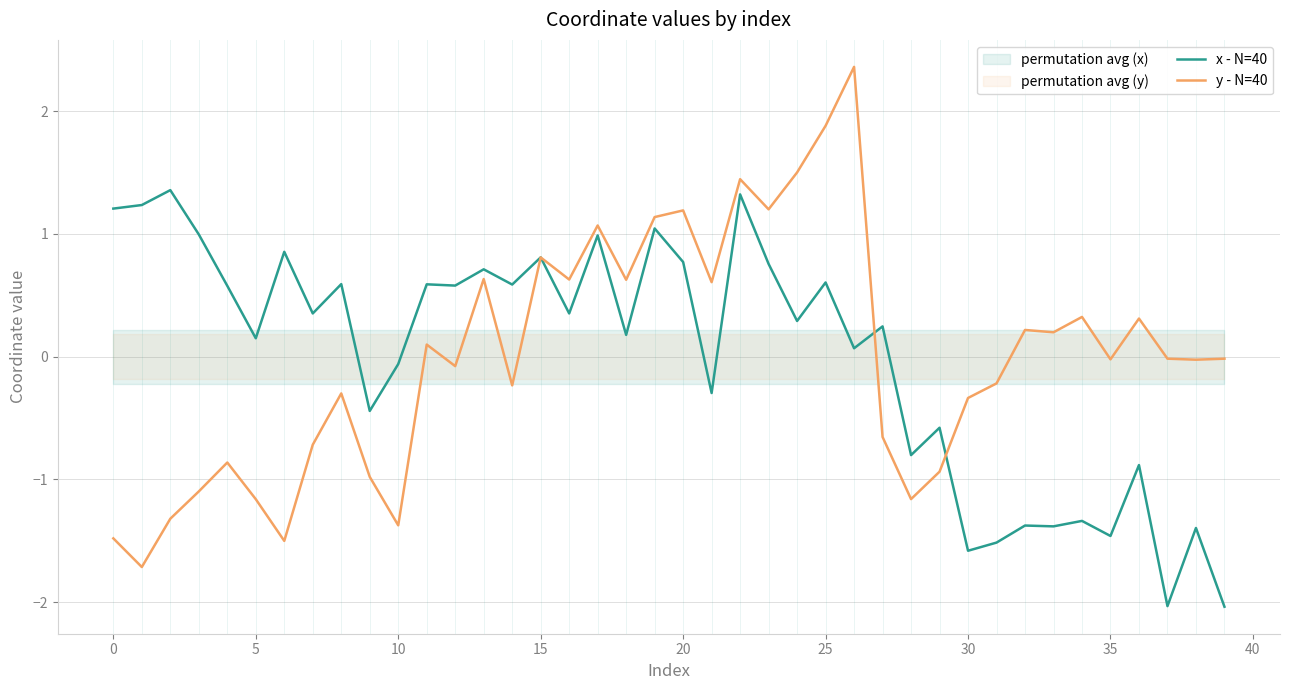

How many times do y - N=40 and x - N=40 cross each other?

3